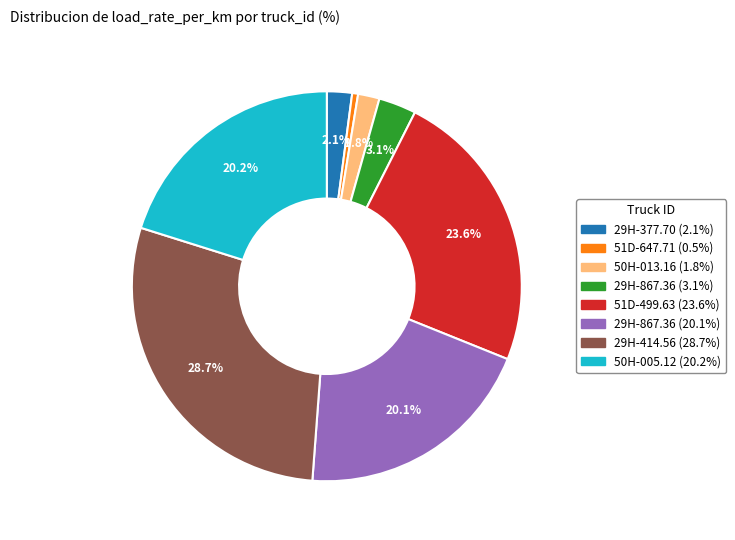

Does any single category account for the majority?

No